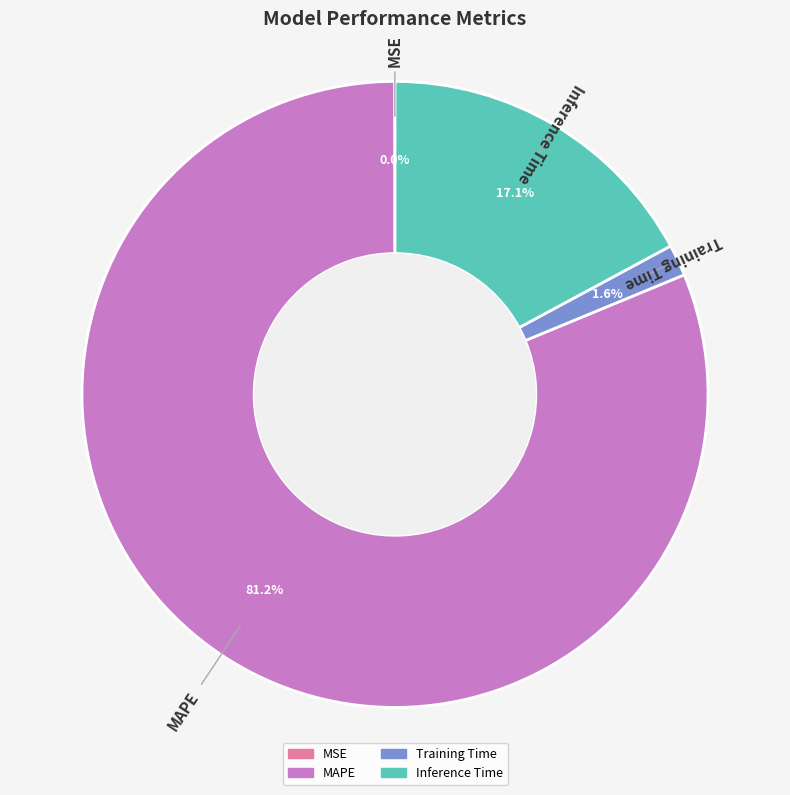

Which category has the biggest portion of the pie?

MAPE